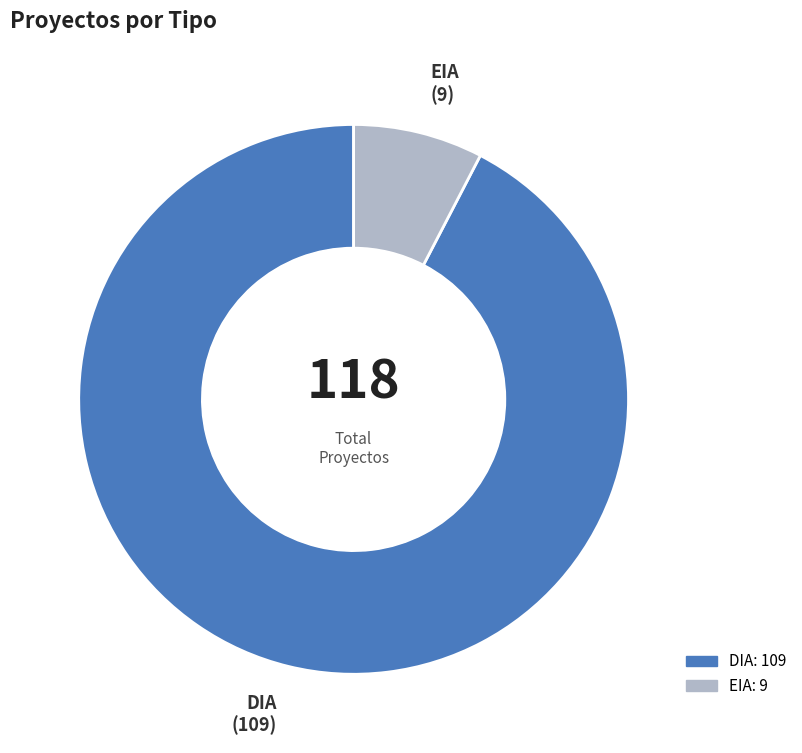

True or false: DIA accounts for 92% of the total.

True